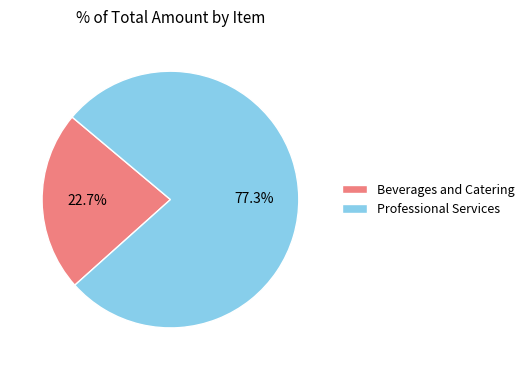

To the nearest percent, what is the difference between the Professional Services and Beverages and Catering slice percentages?

55%